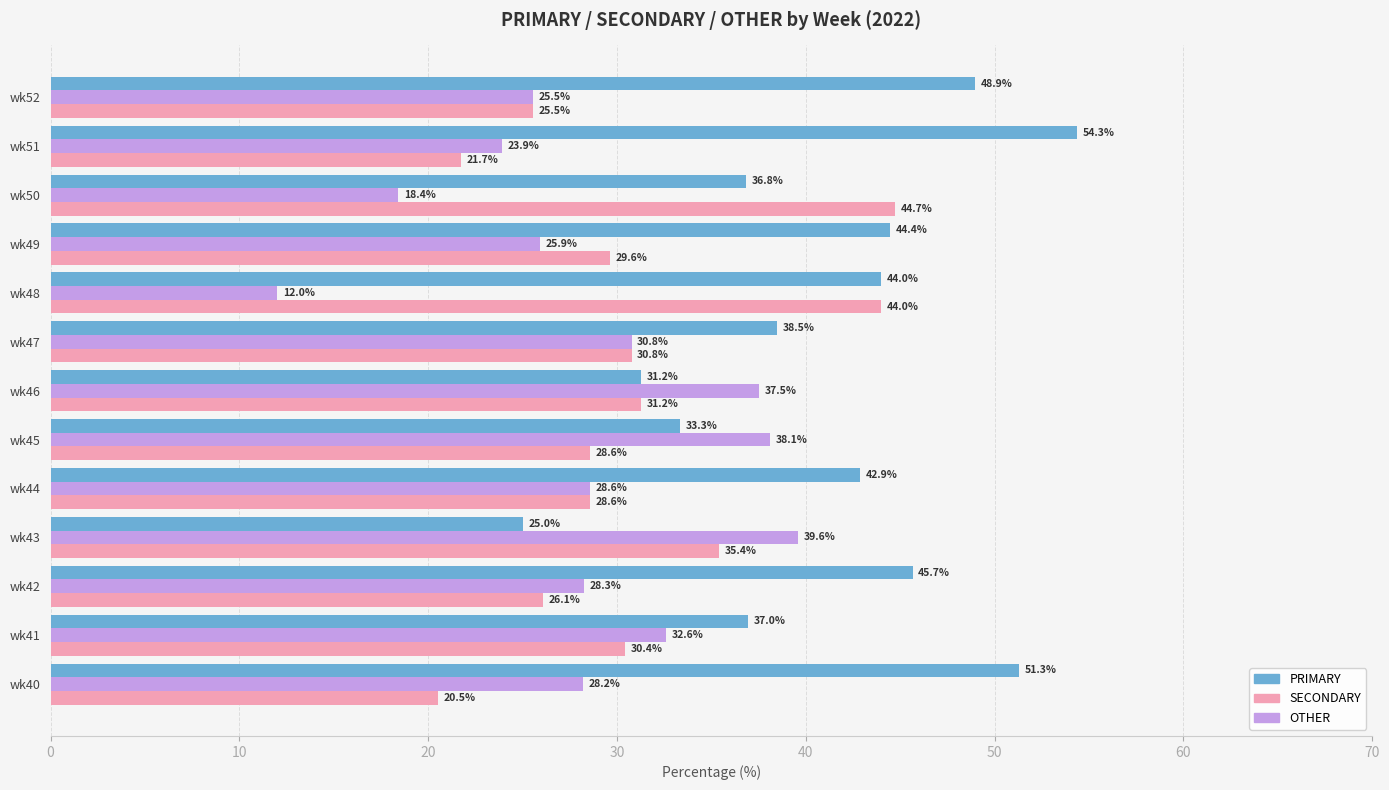

What is the approximate value of OTHER at wk49?

25.9